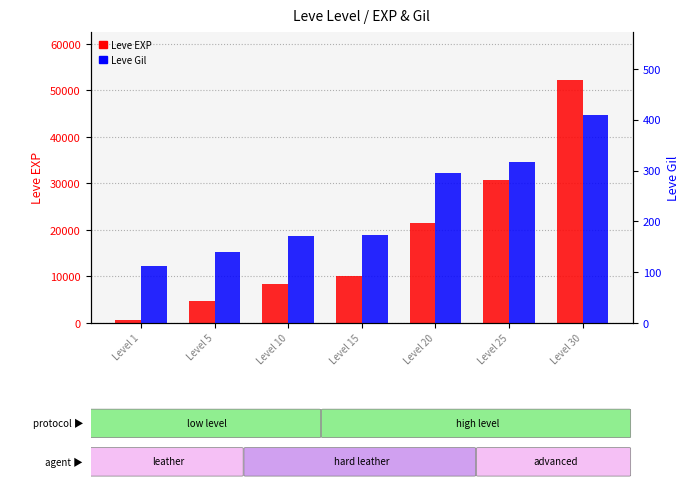

How many bars are there in total?

14